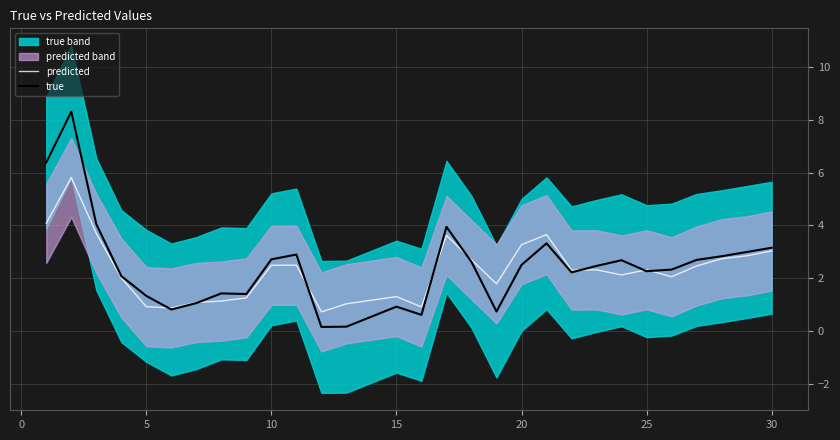

After their last crossing, which series has the higher values: predicted or true?

true